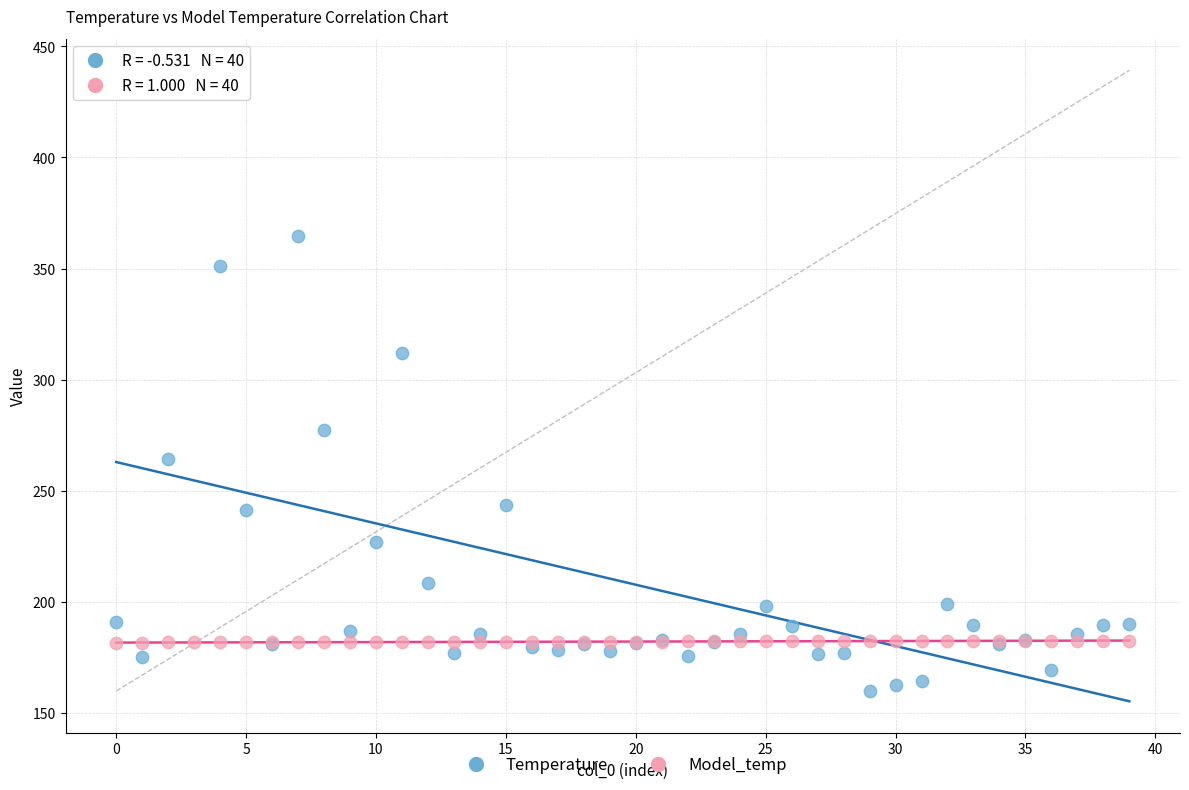

Which series has the largest Y range (max minus min)?

Temperature